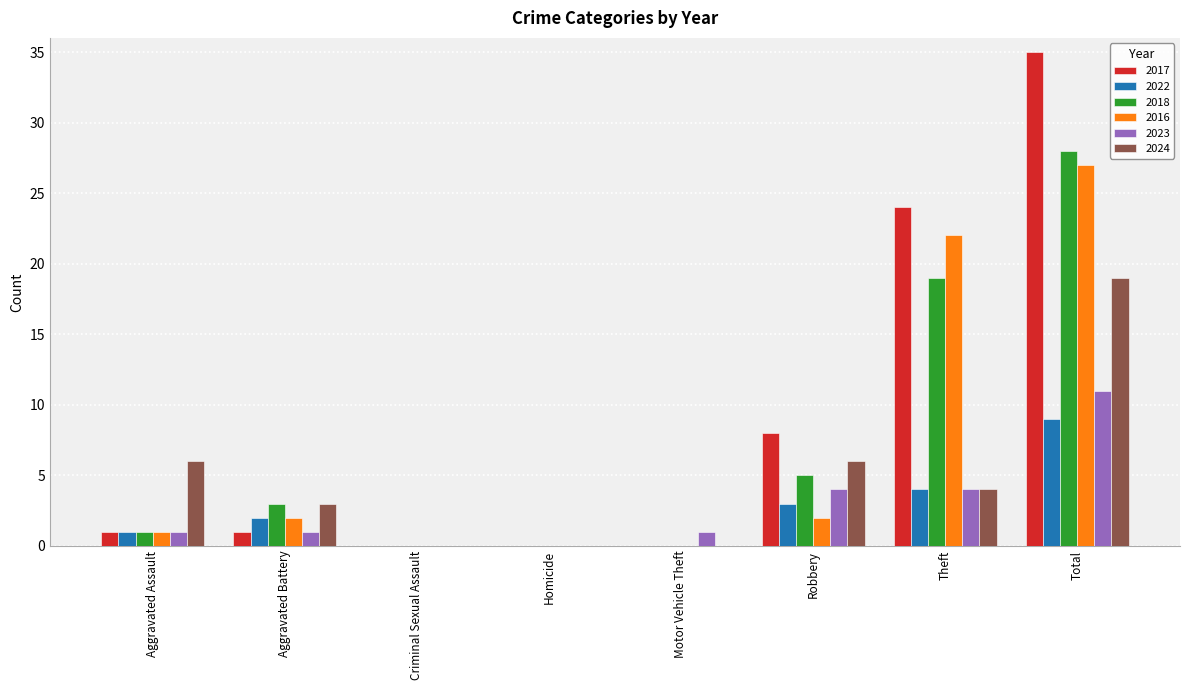

Is it true that 2024 equals 6 at Robbery?

True